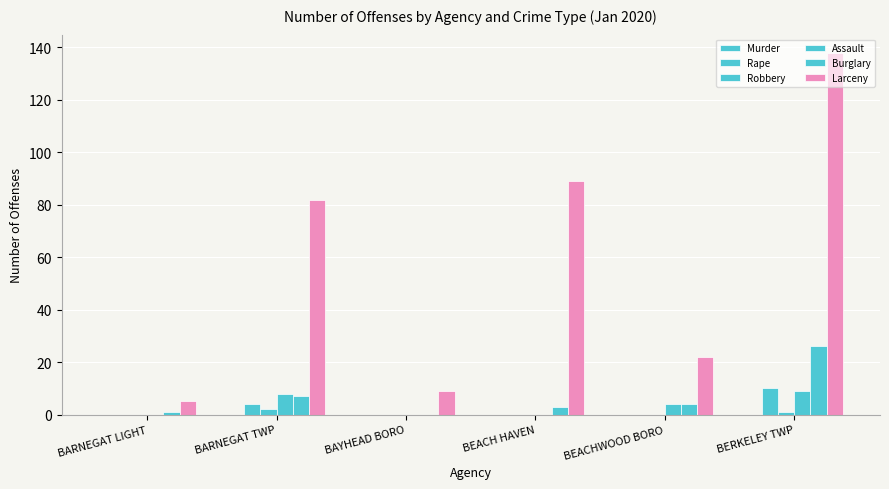

Does the chart contain stacked bars?

No